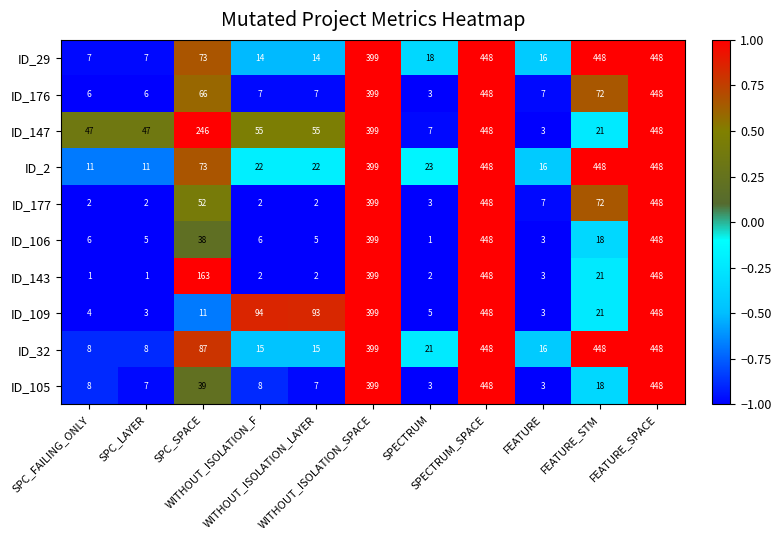

What is the minimum value shown in the chart?

1